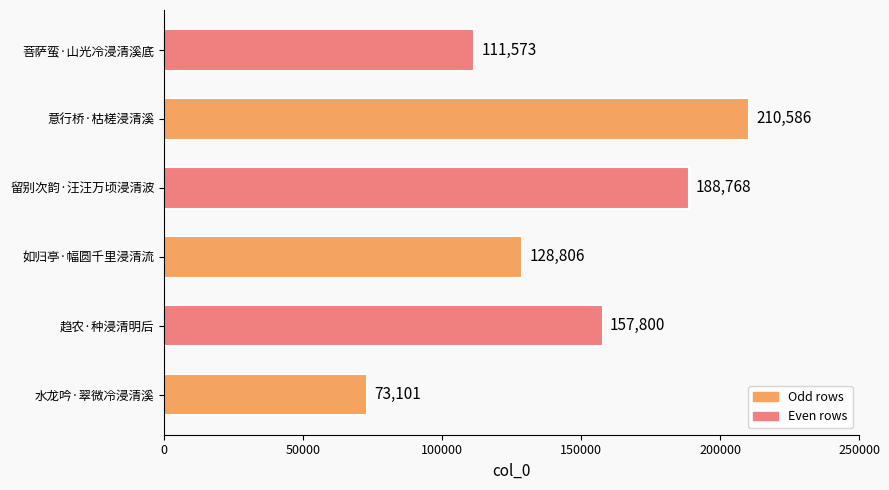

Where is the data nearest to the value 141843?

如归亭·幅圆千里浸清流